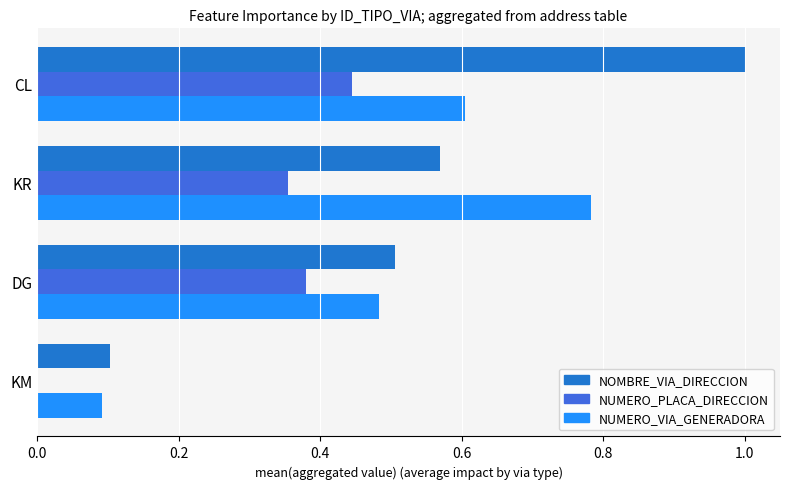

True or false: NUMERO_PLACA_DIRECCION has a value of 0.0 at KM.

True